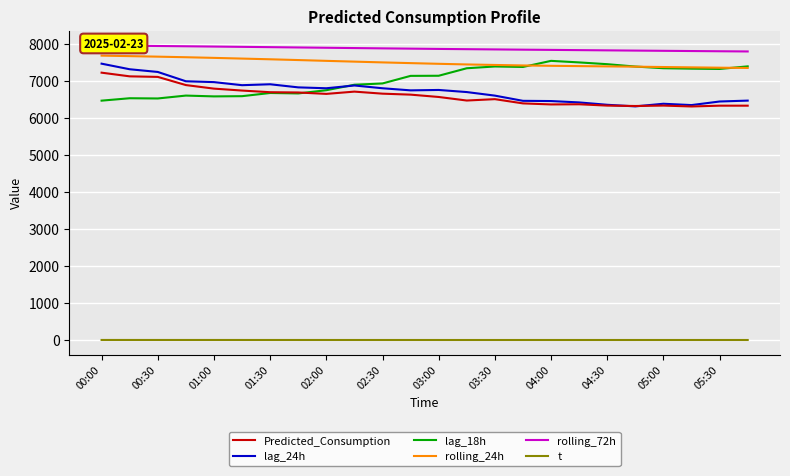

What is the average value of the rolling_72h series?

7885.7